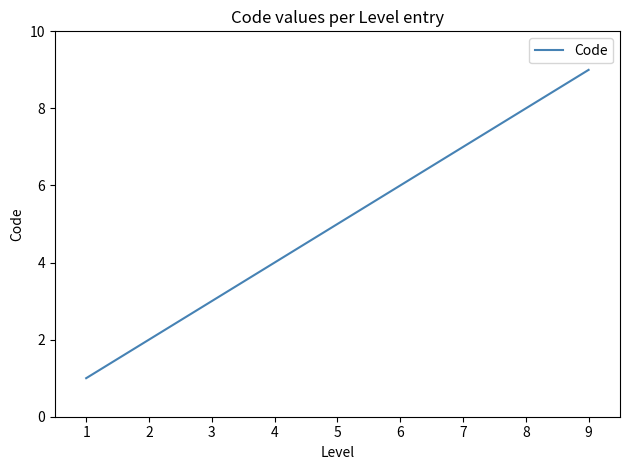

The chart shows a value of 9 at 6. True or false?

False